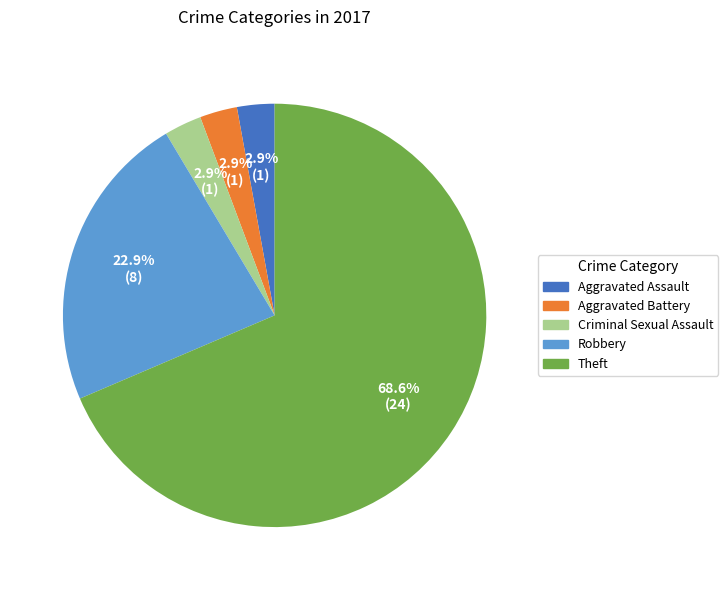

Does any single category account for the majority?

Yes